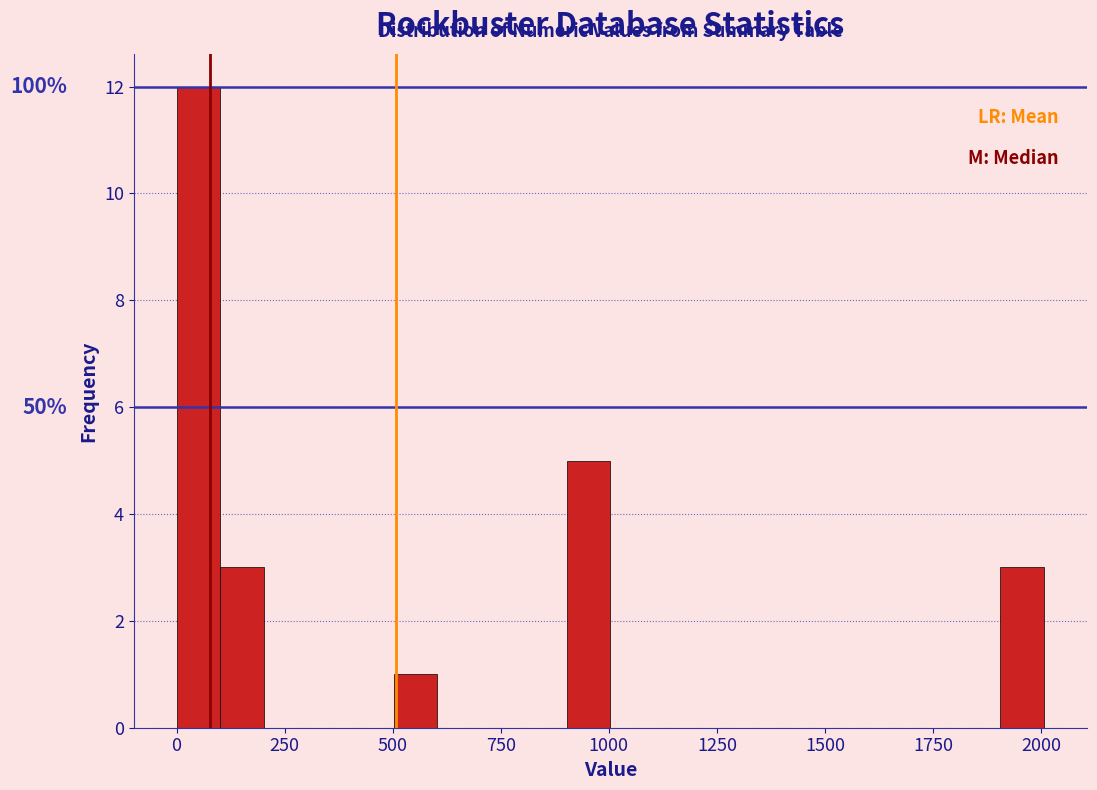

Around what value on the x-axis is the tallest bar? Give the approximate position of its centre, as read against the axis.

50